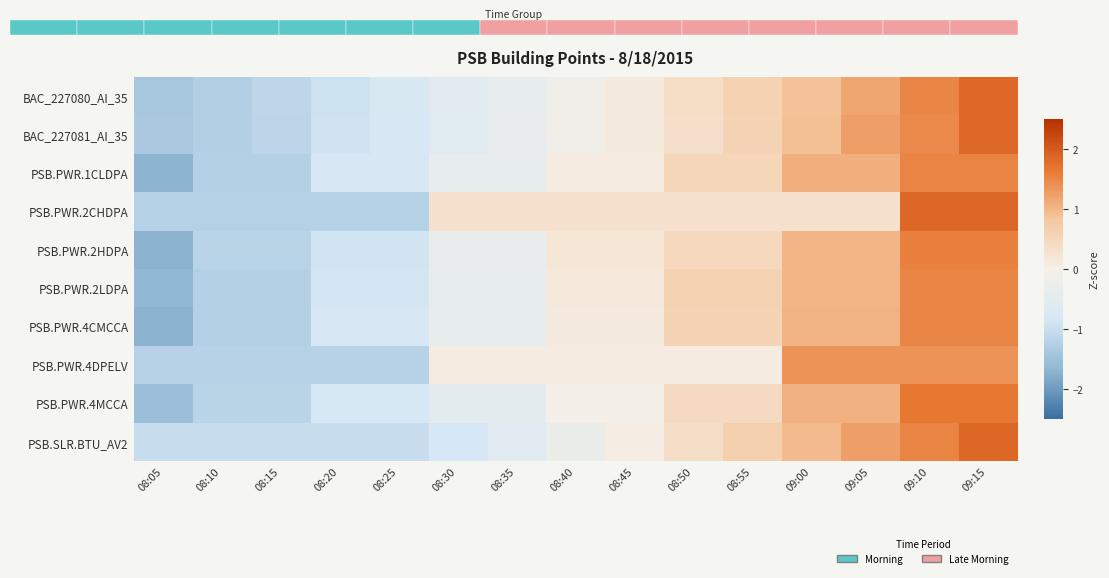

Is it true that PSB.PWR.1CLDPA equals -1.4 at 08:25?

False